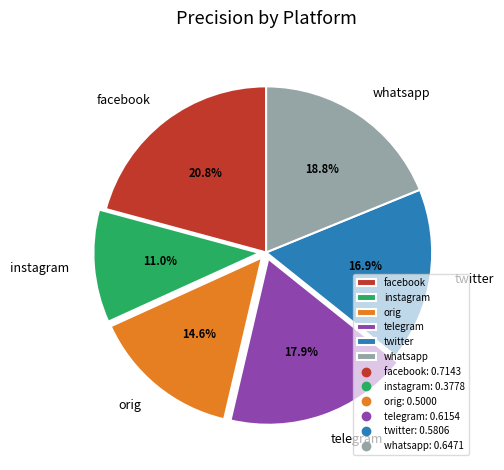

What percentage is the twitter slice, to the nearest percent?

17%